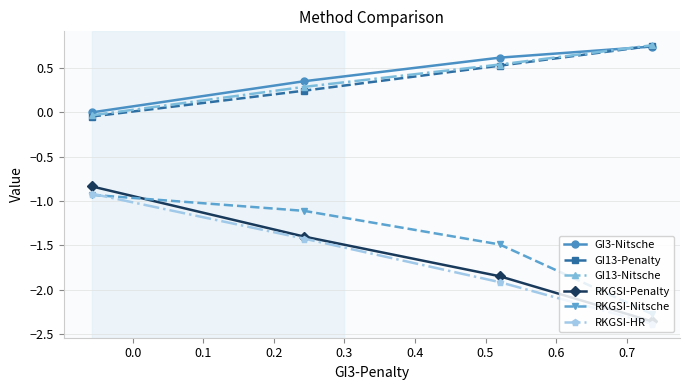

Which series has the largest range (max minus min)?

RKGSI-Penalty